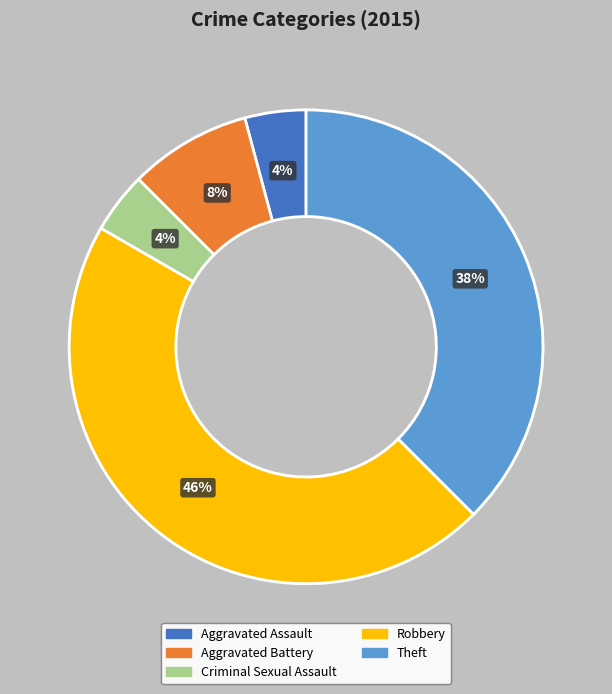

How many slices are in this pie chart?

5